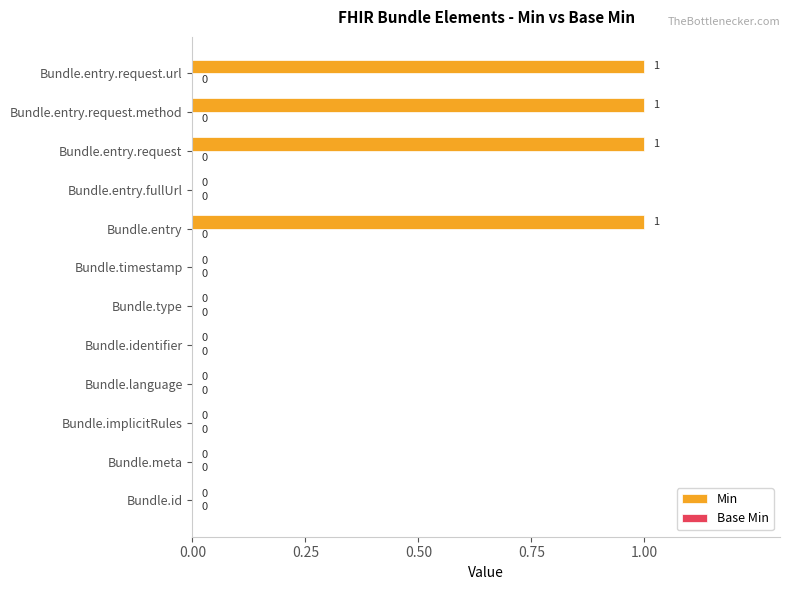

What is the change in value from Bundle.language to Bundle.entry.request.url?

+1